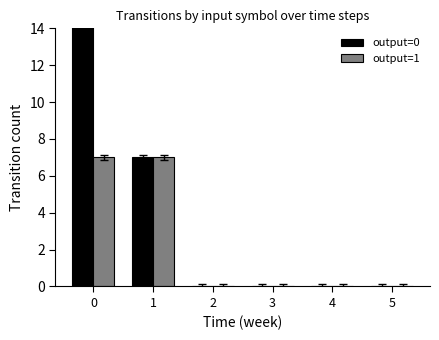

The value of output=1 at 1 is 7. True or false?

True